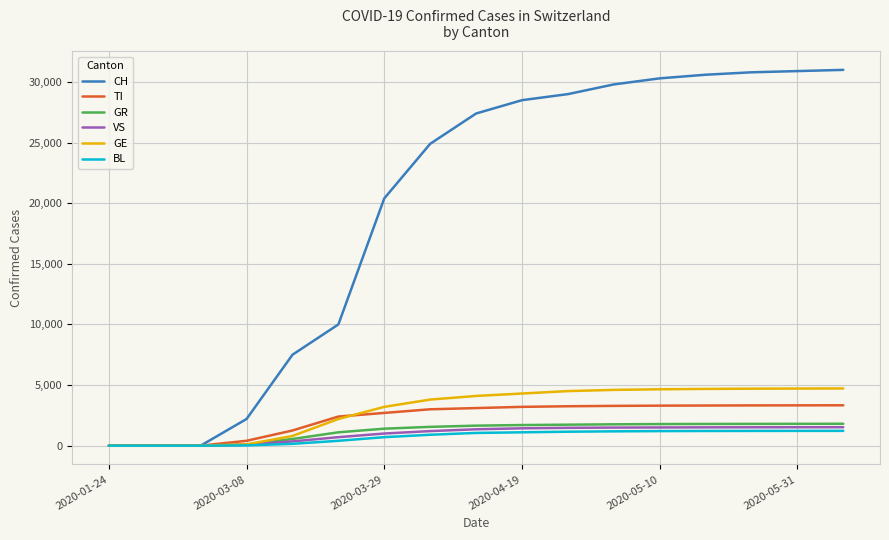

What is the greatest value displayed?

31000